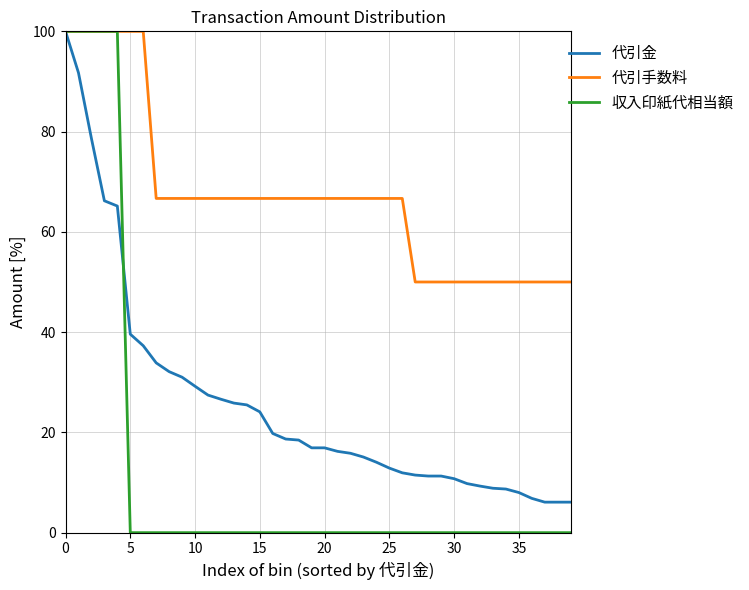

Which series has the largest range (max minus min)?

収入印紙代相当額